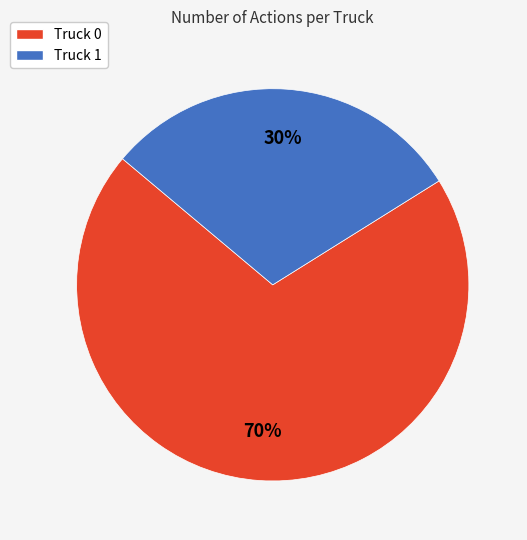

What is the ratio of the value at Truck 1 to the value at Truck 0?

0.4